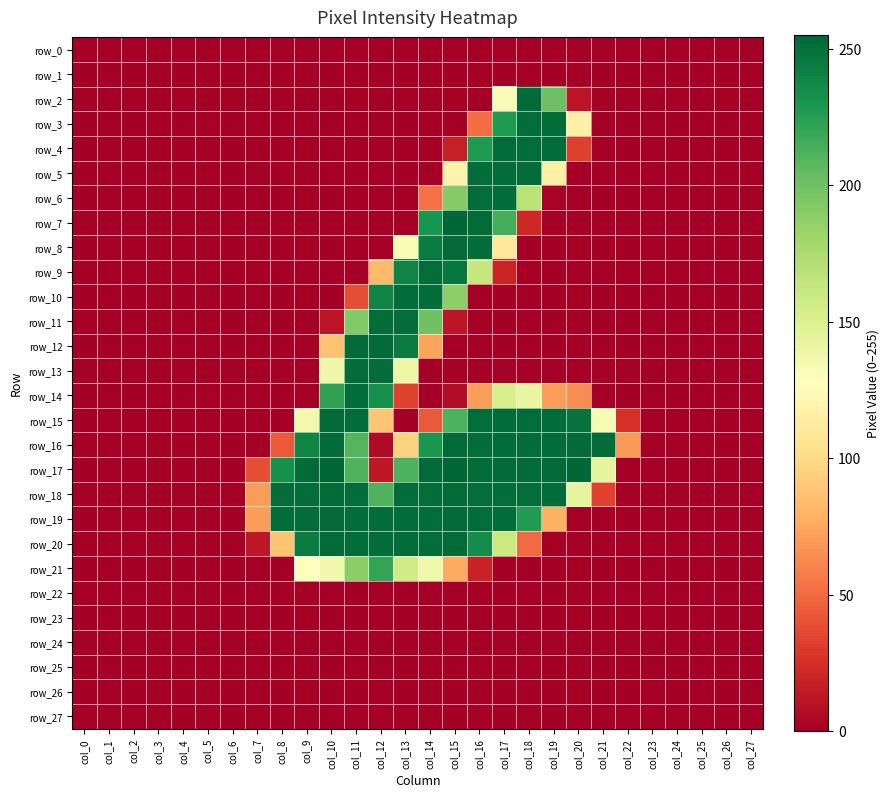

Between col_1 and col_24, which series saw the biggest shift?

row_0